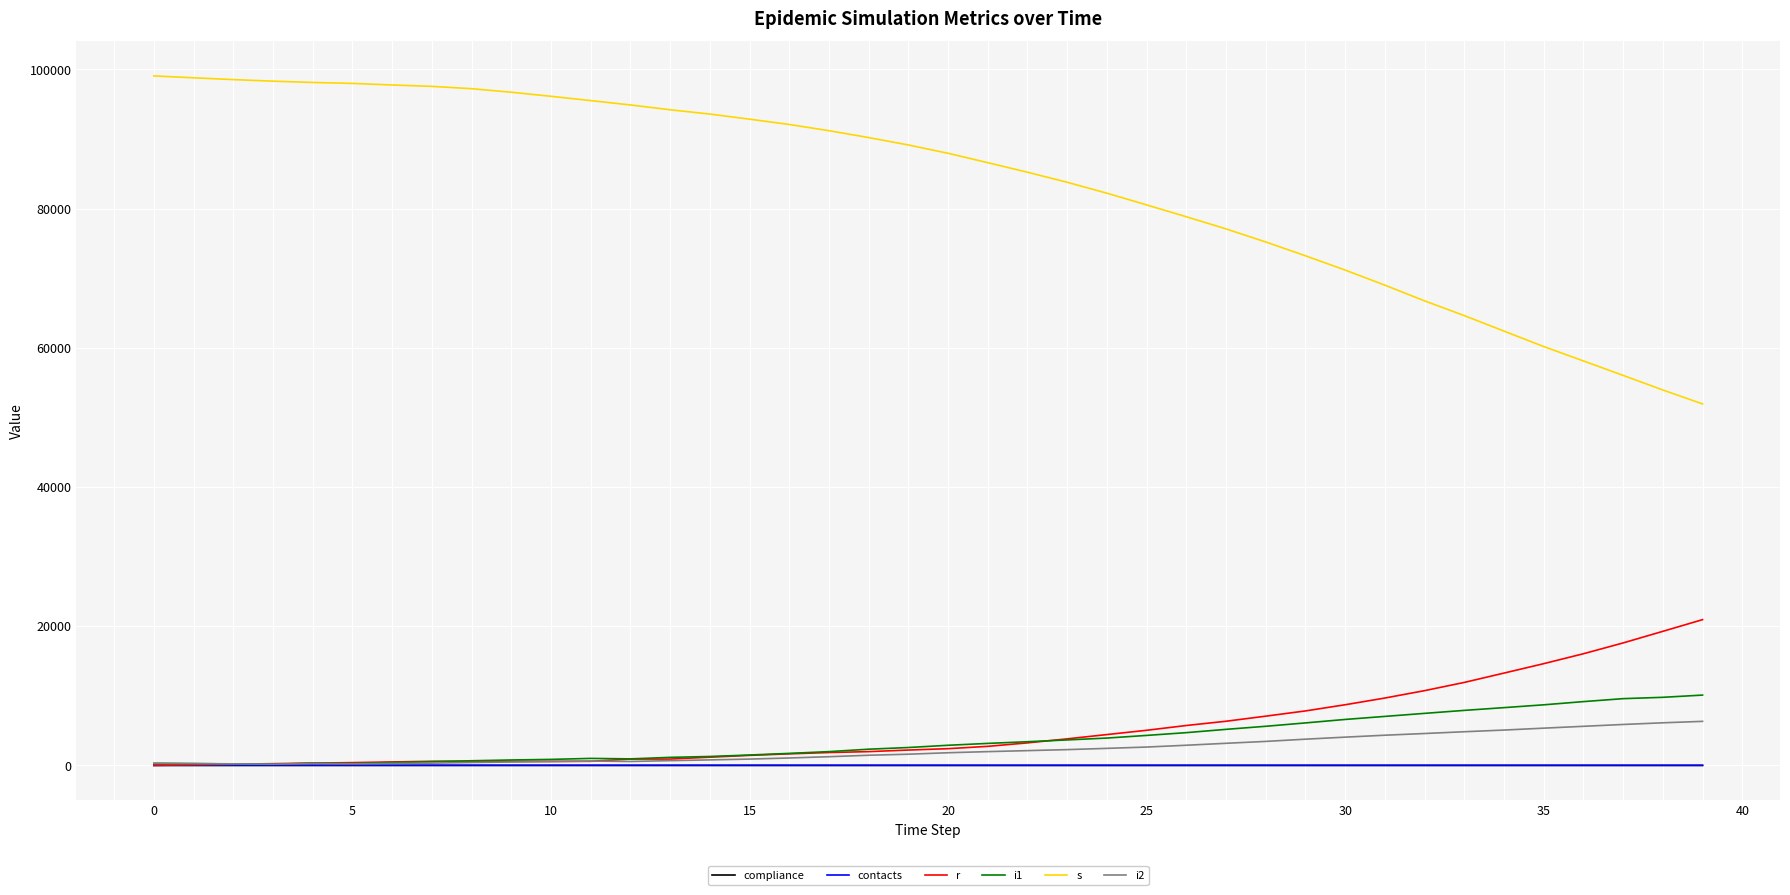

What is the maximum value for i2?

6330.0